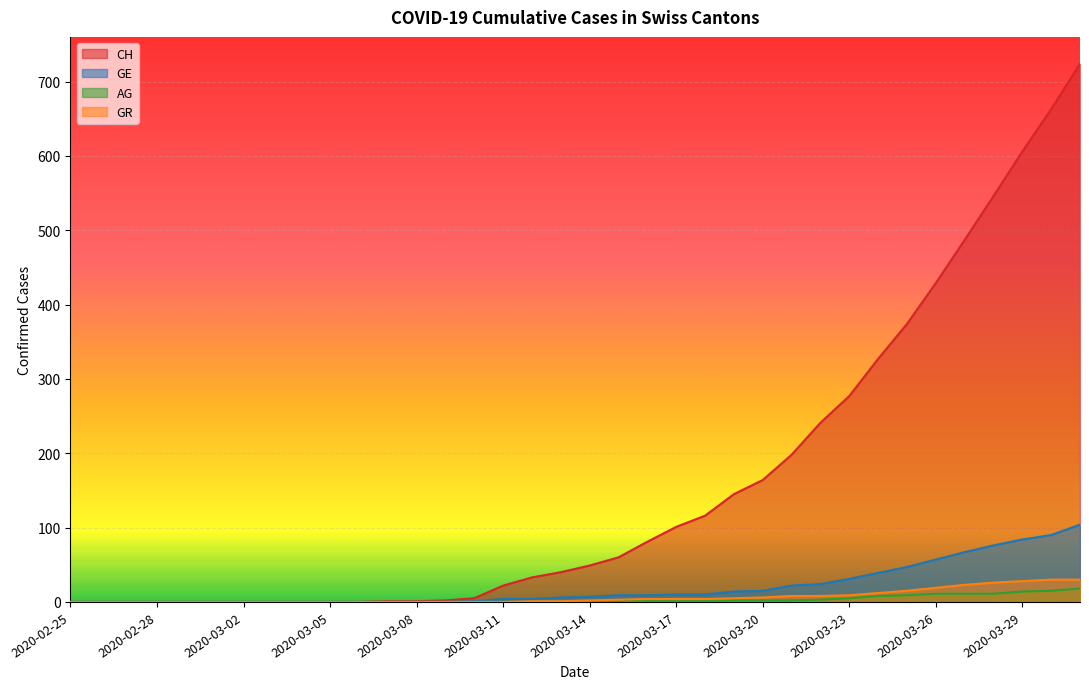

What is the value of the AG point at the 19th from the left?

1